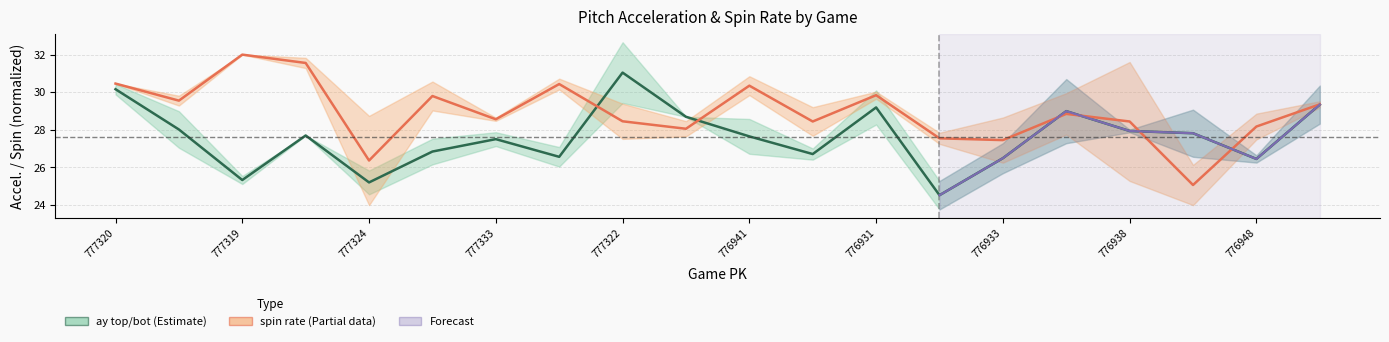

Is this an area chart (filled region under the line)?

No